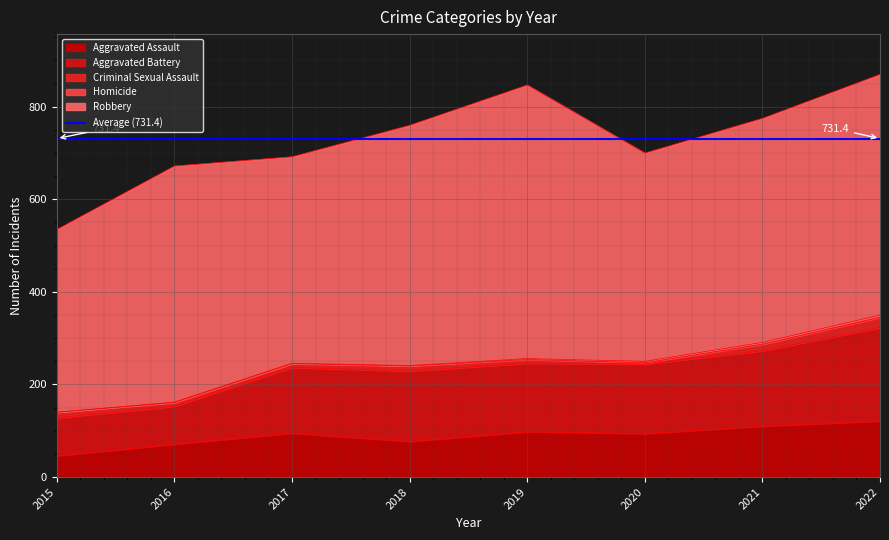

True or false: Aggravated Battery and Criminal Sexual Assault cross at least once.

False